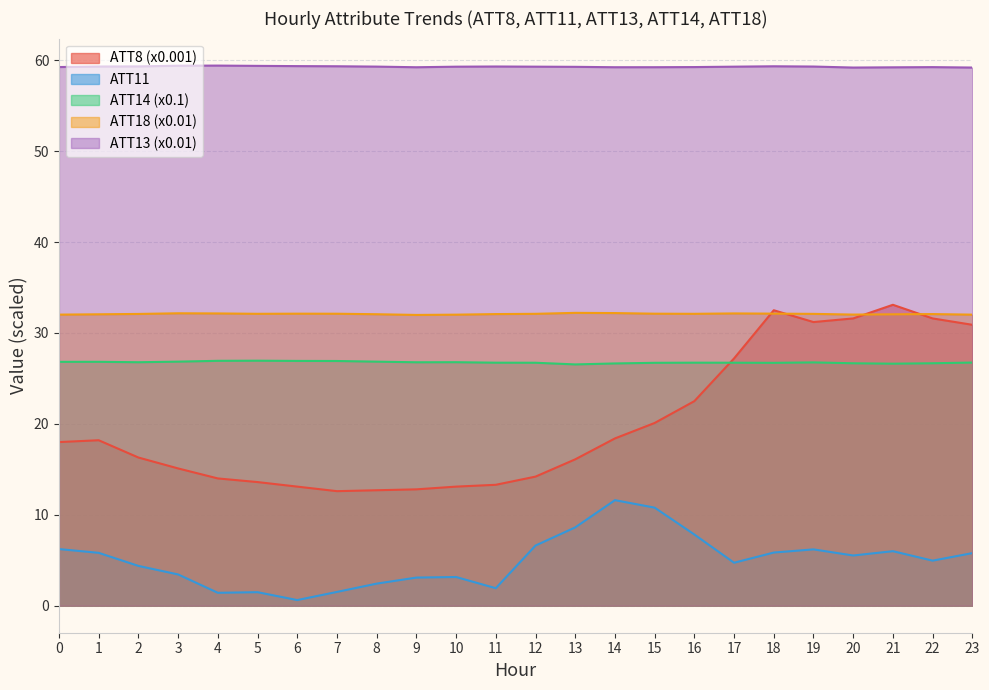

True or false: ATT18 has a value of 32.1 at 8.

True